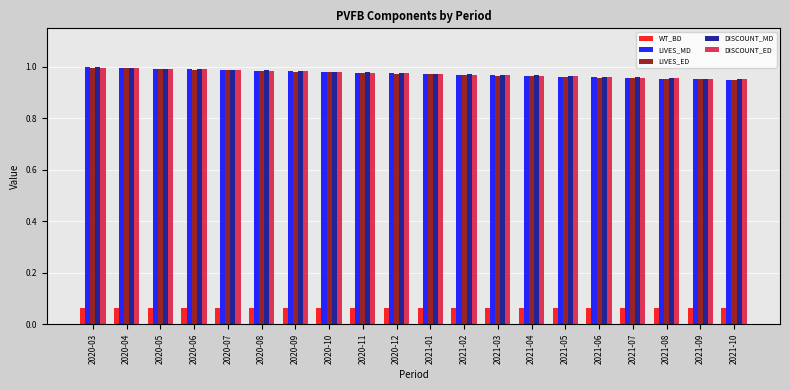

Which series has the widest spread of values?

LIVES_MD